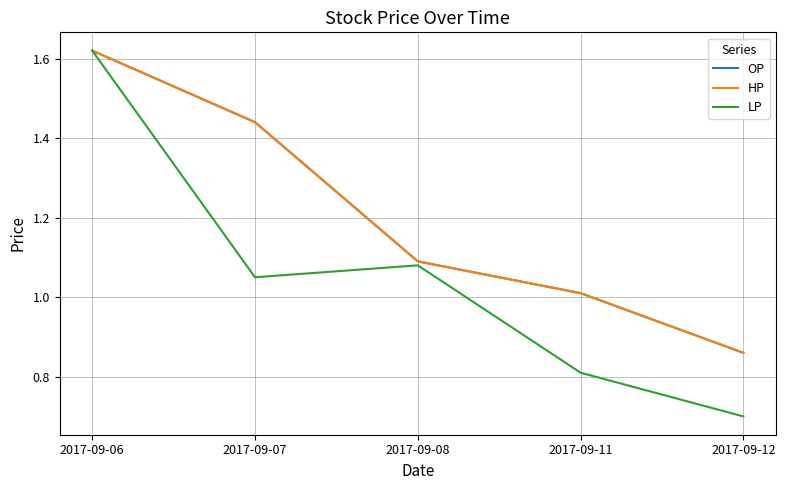

Does the chart have visible grid lines?

Yes